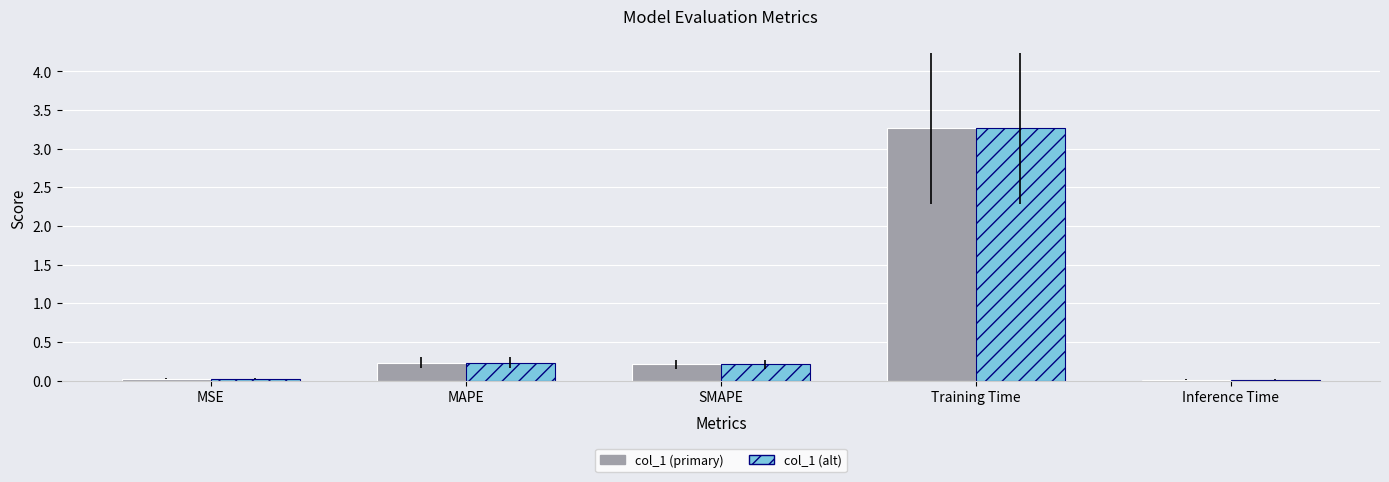

At which category is the sum across all series the highest?

Training Time